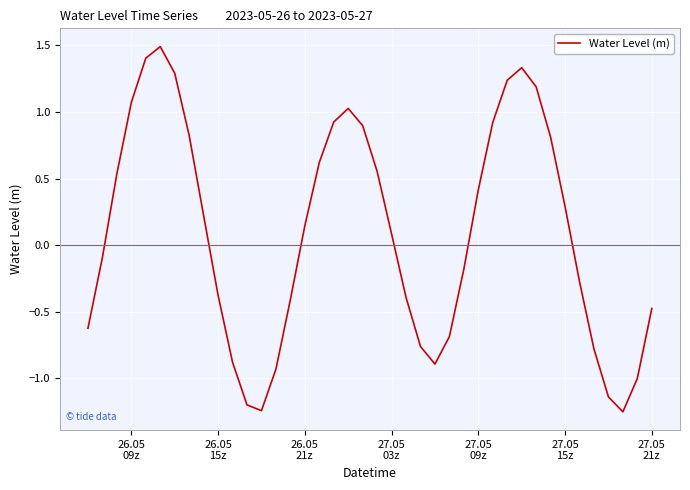

How many values are below 0?

19